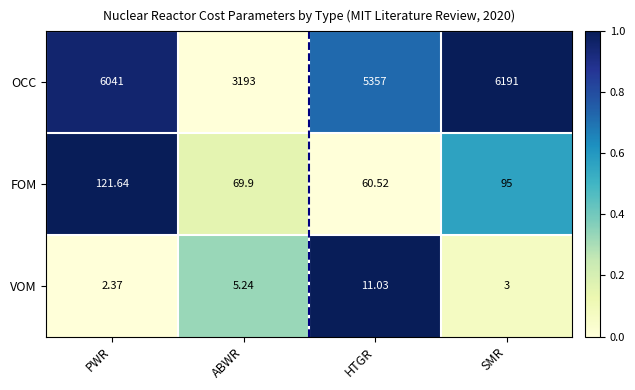

List the labels in order of OCC value, smallest first.

ABWR, HTGR, PWR, SMR